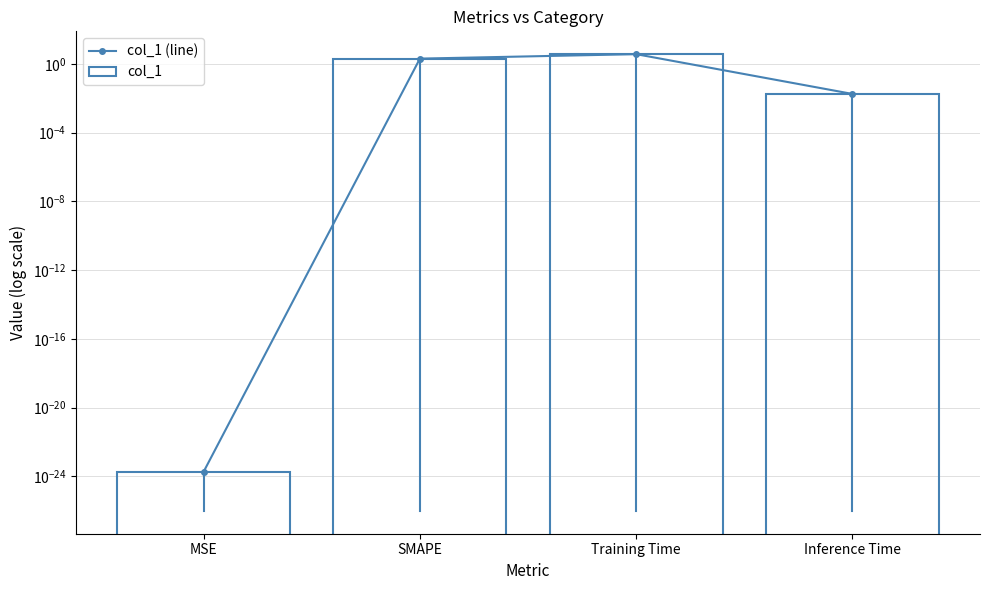

Reading left to right, what are all the values shown in this chart?

col_1 (line): MSE=0.0	SMAPE=2.0	Training Time=3.6	Inference Time=0.0
col_1: MSE=0.0	SMAPE=2.0	Training Time=3.6	Inference Time=0.0